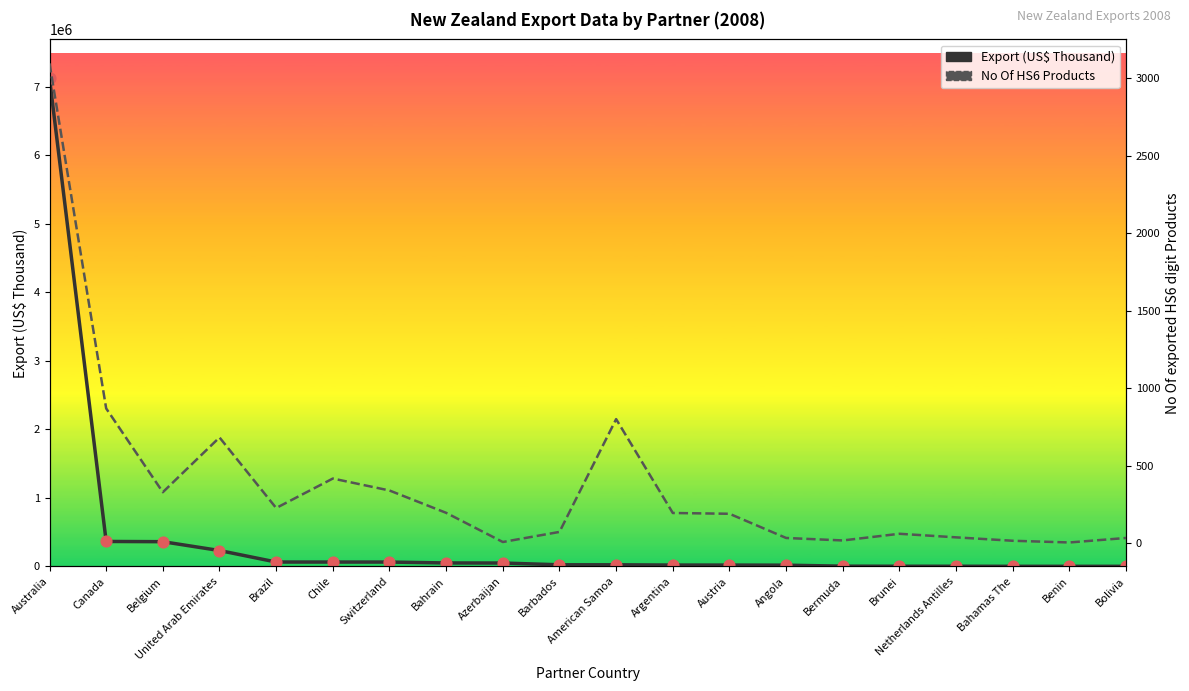

At how many categories does at least one series exceed 919751?

1